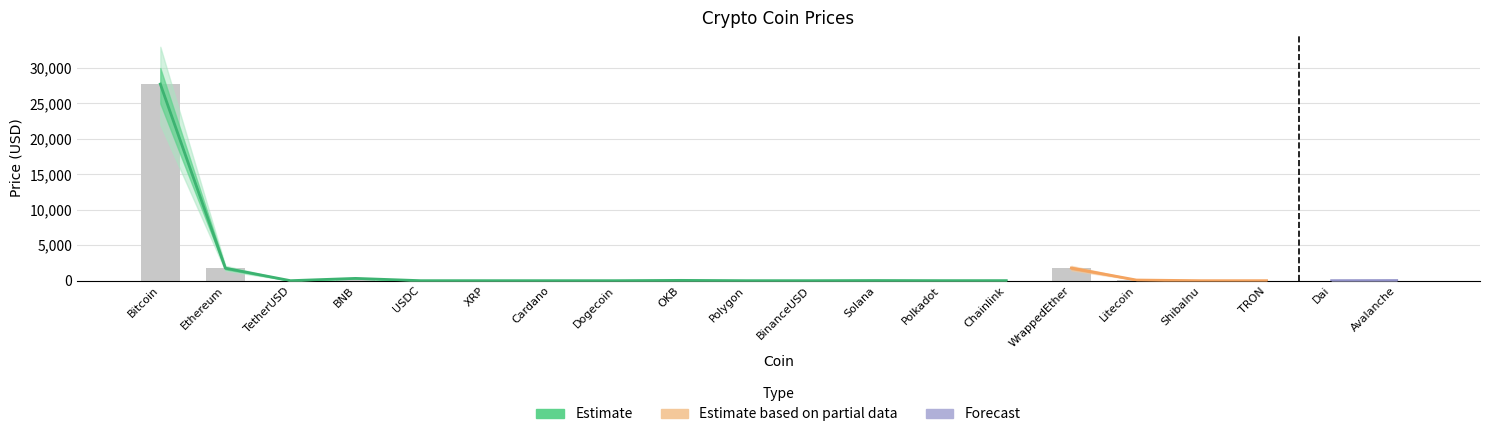

What is the difference between the Price values at Cardano and Dai?

0.6